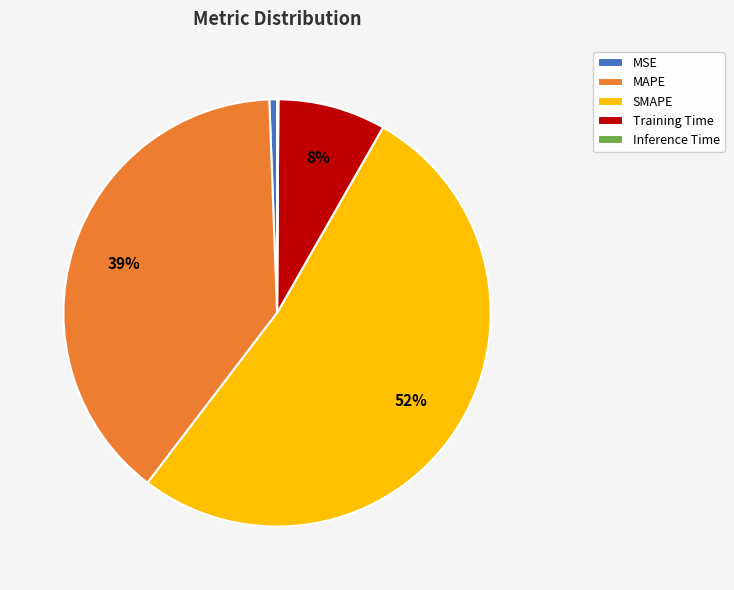

What percentage is the SMAPE slice, to the nearest percent?

52%